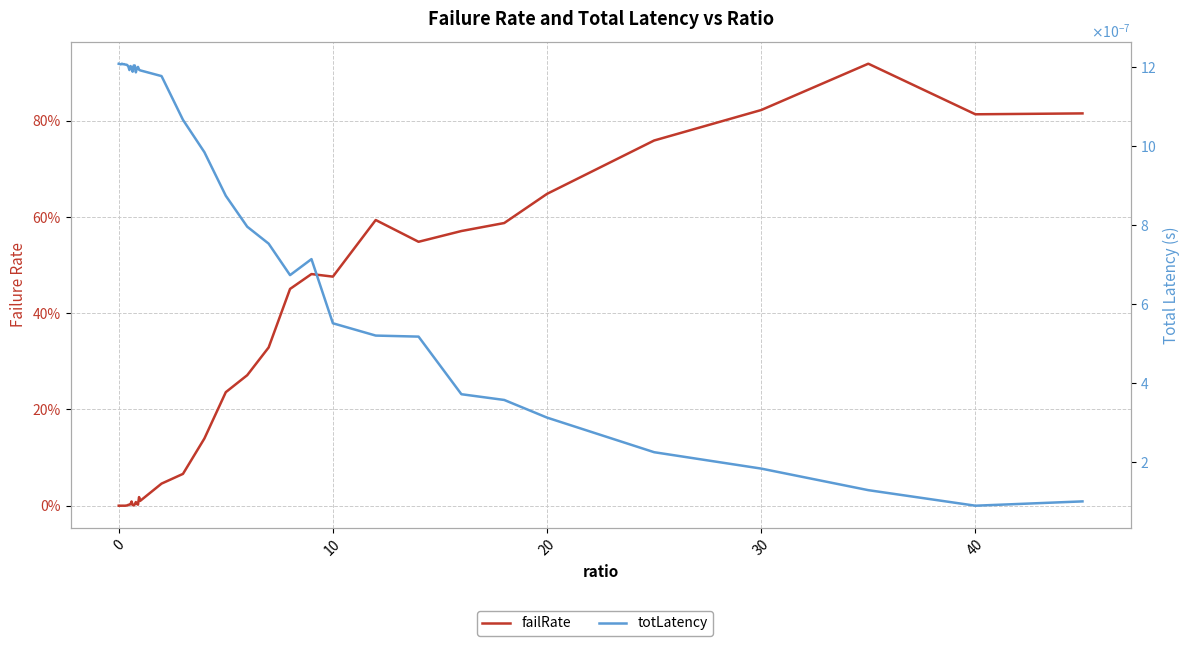

True or false: failRate has more than 0 points higher than both neighbors.

True